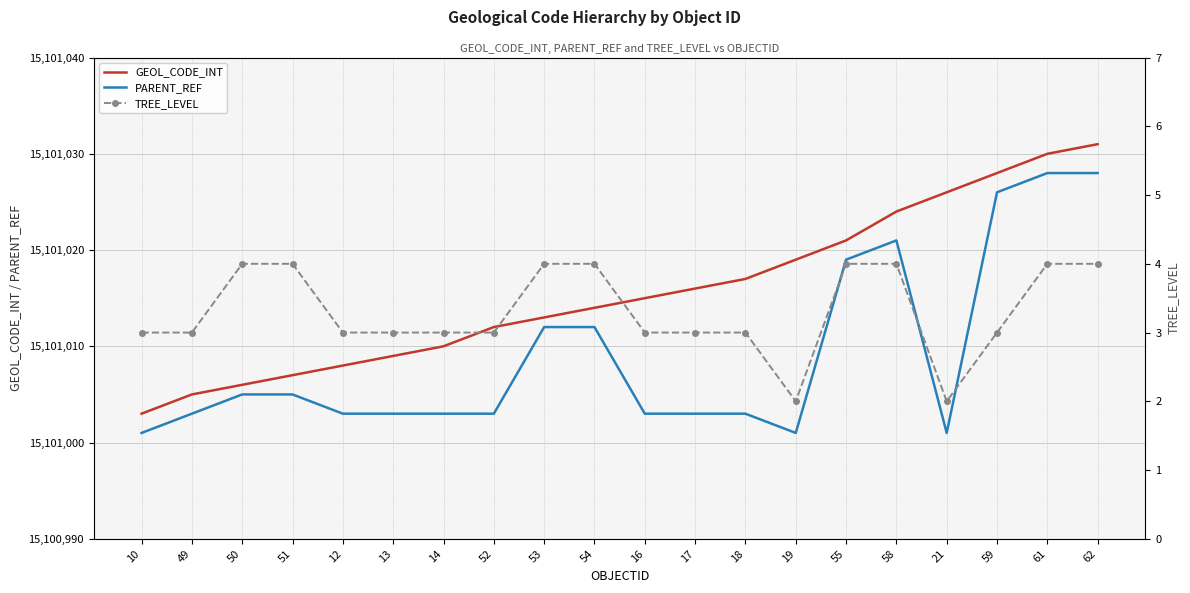

True or false: TREE_LEVEL has more than 1 interior local peaks.

False